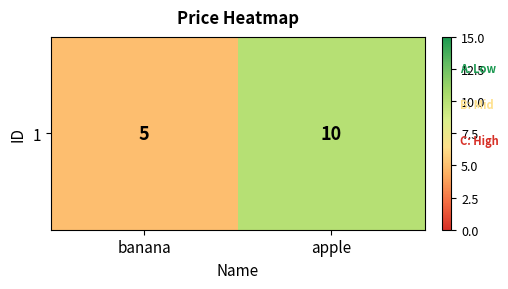

What is the maximum value shown in the chart?

10